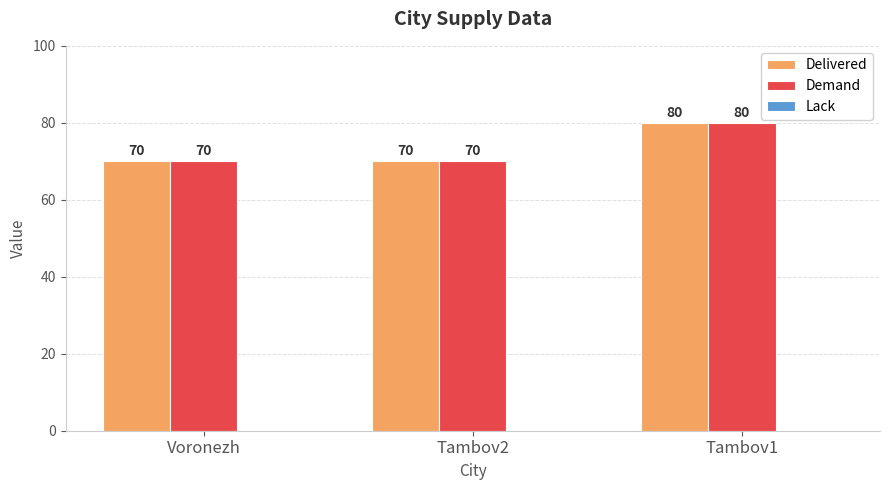

What value does the Demand series have at Tambov1?

80